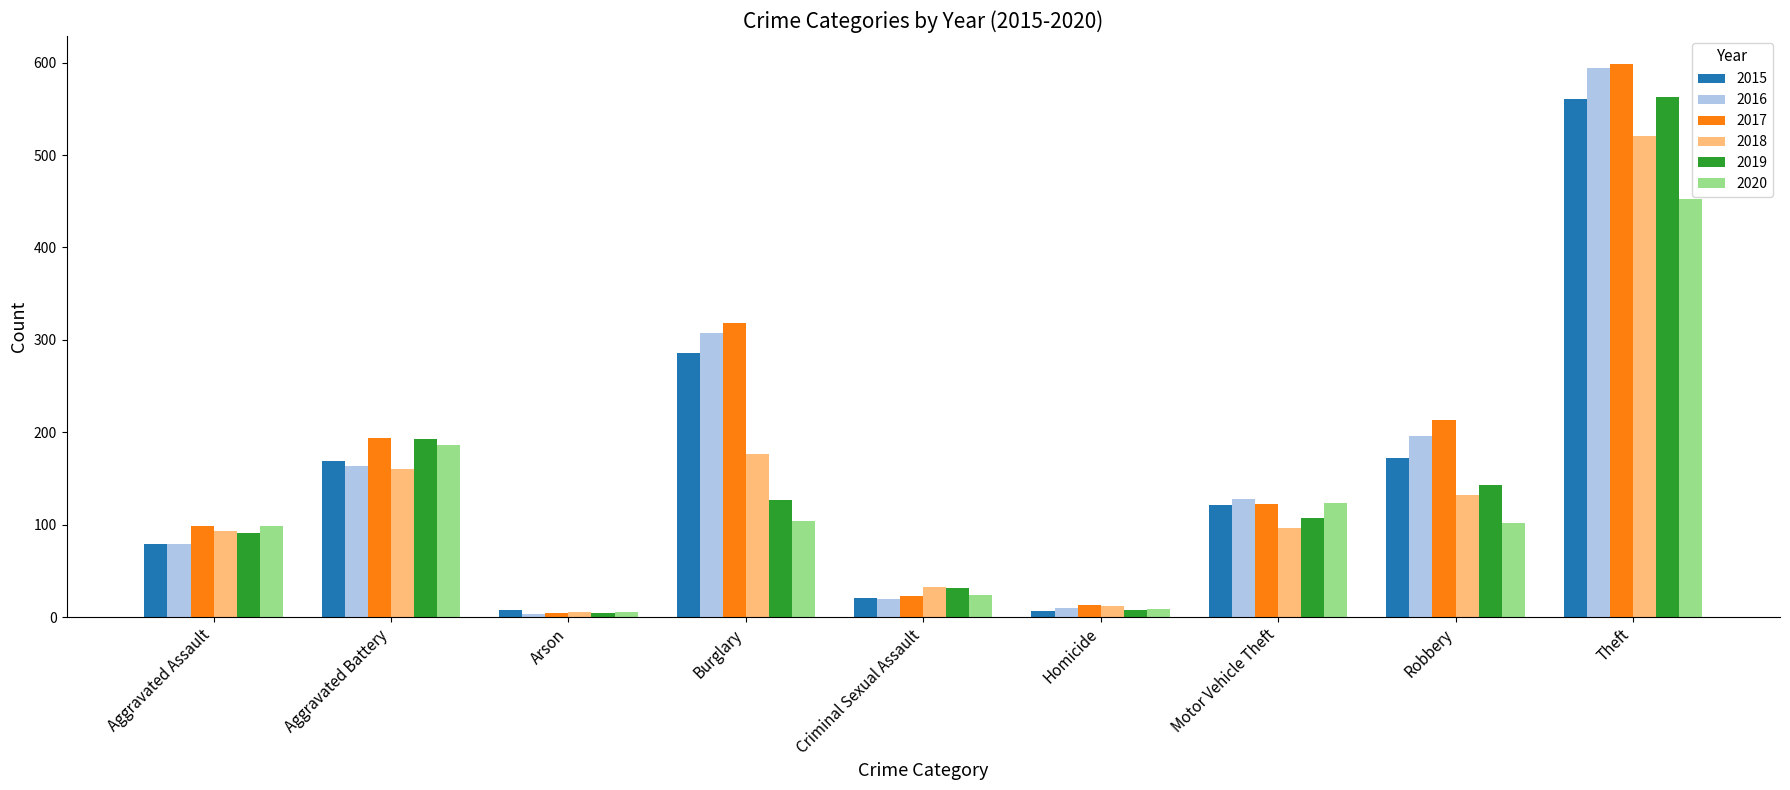

What is the difference between the 2016 values at Burglary and Homicide?

297